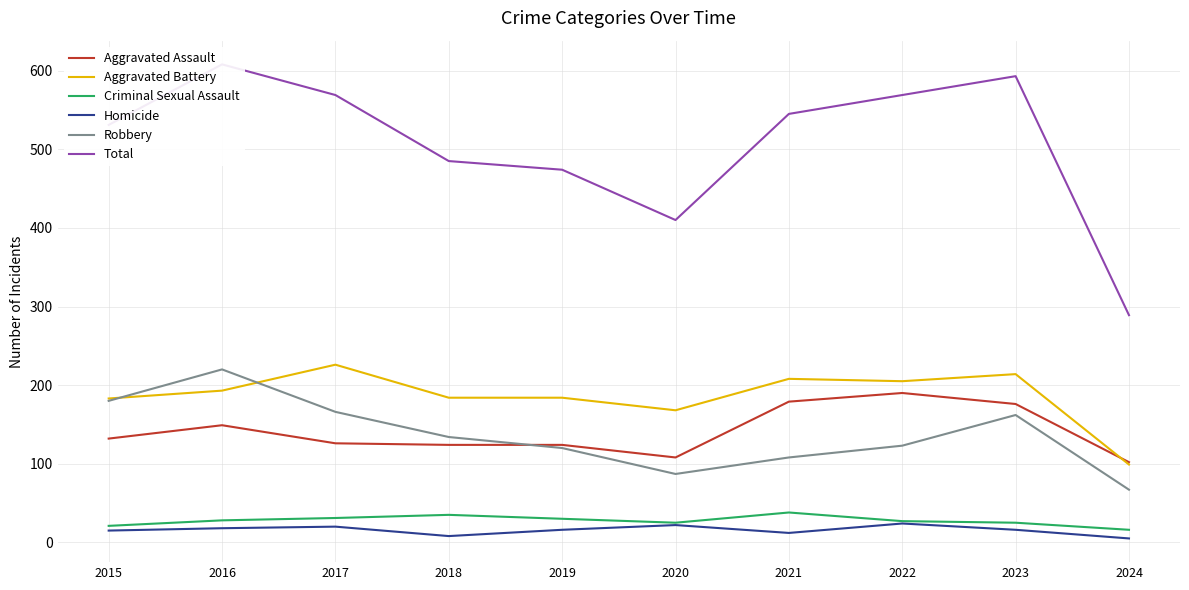

What is the sum of all Aggravated Assault values?

1410